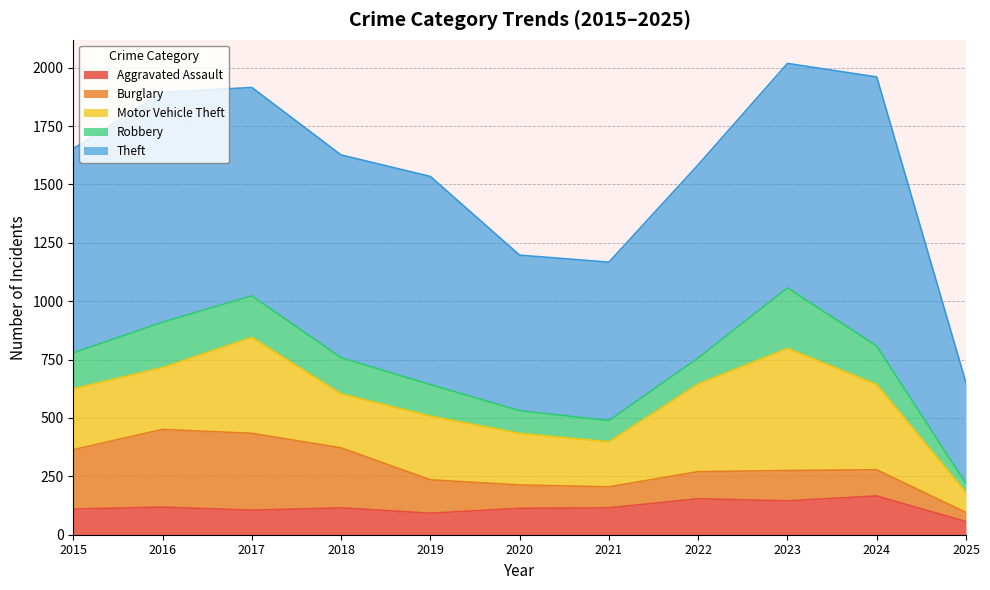

What is the difference between the maximum and second lowest values in the Motor Vehicle Theft series?

330